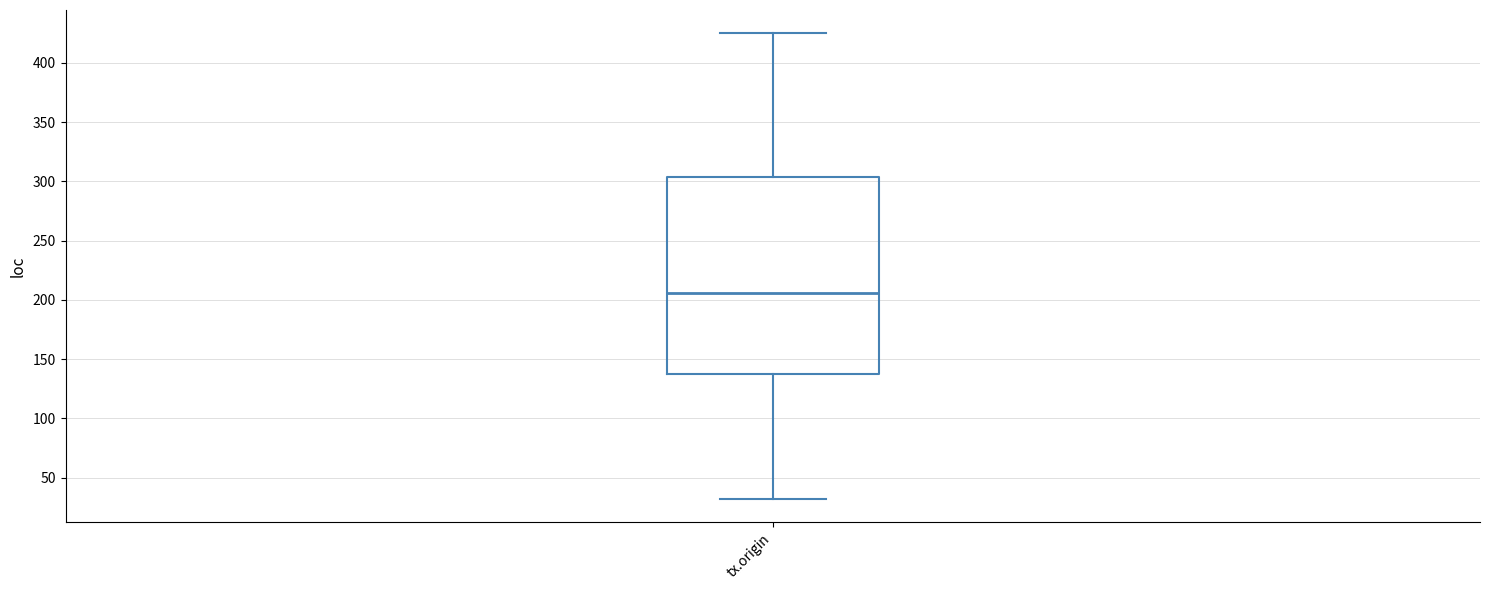

Read this box plot against the y-axis: the position of the median line, the range covered by the box, and the ends of both whiskers. The values are not printed on the chart, so give them approximately, as read against the axis.

median 205, box 140 to 305, whiskers 30 to 425